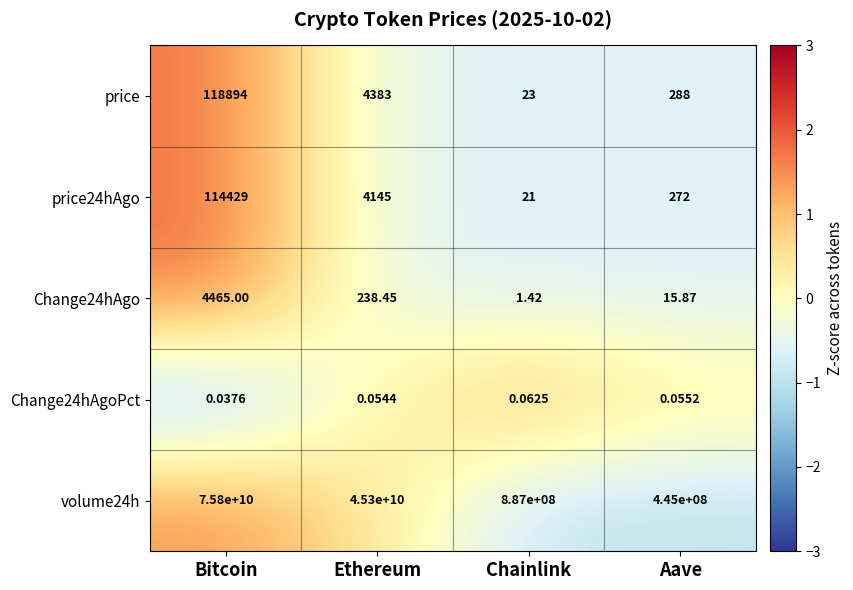

Between Chainlink and Aave, which series saw the biggest shift?

volume24h